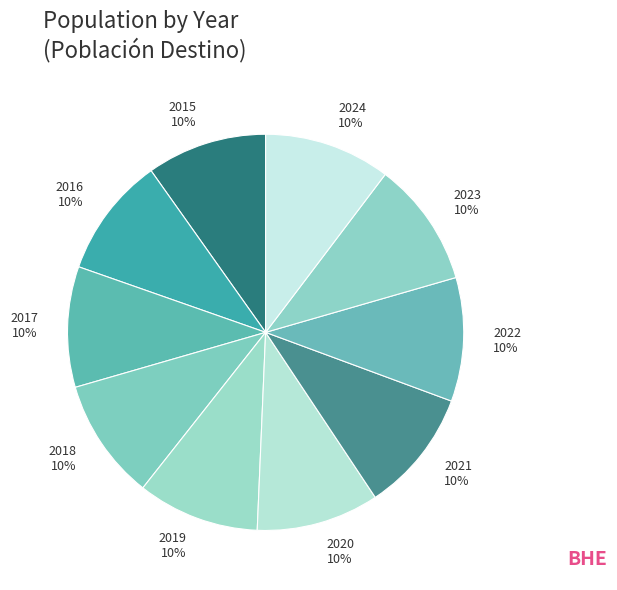

Is it true that 2020 is 10% of the pie?

True